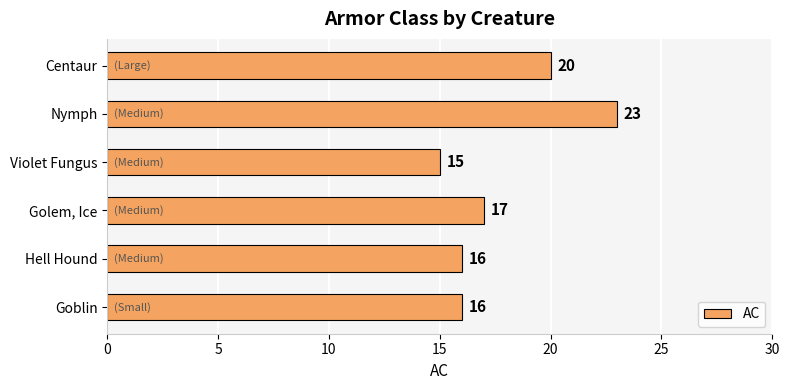

How many bars are there in total?

6